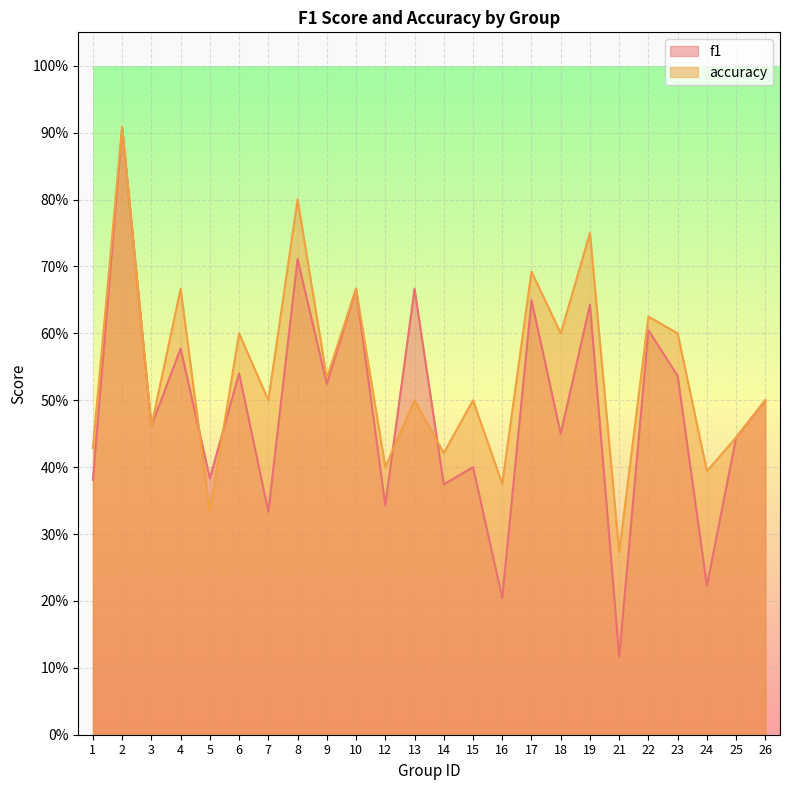

What is the sum of all accuracy values?

13.0